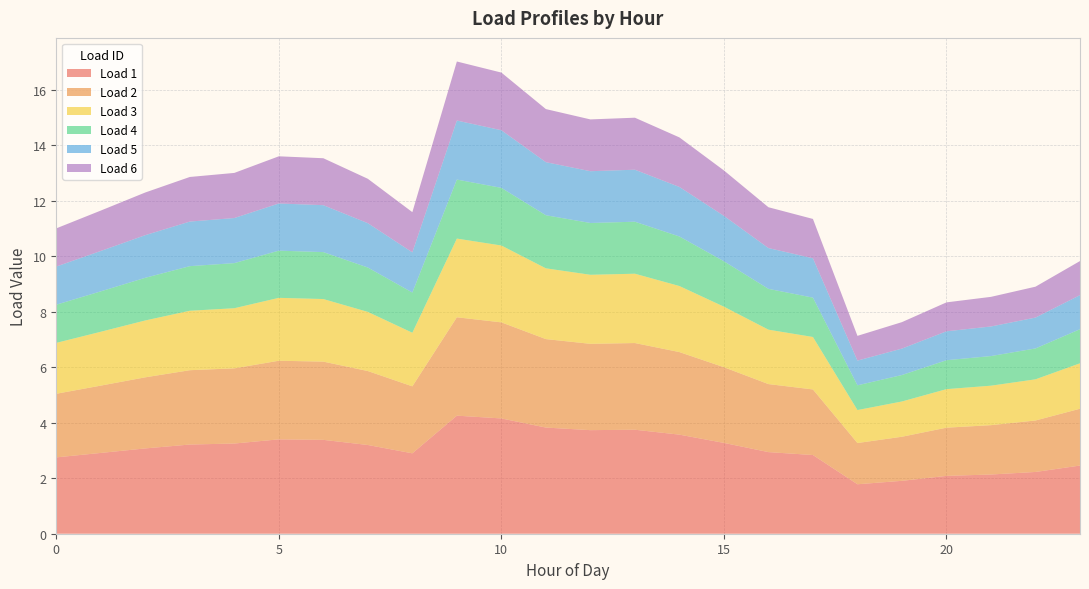

Reading right to left, extract all data points from this chart.

Load 1: 2.5	2.2	2.1	2.1	1.9	1.8	2.8	2.9	3.3	3.6	3.7	3.7	3.8	4.2	4.3	2.9	3.2	3.4	3.4	3.2	3.2	3.1	2.9	2.7
Load 2: 2.0	1.9	1.8	1.7	1.6	1.5	2.4	2.4	2.7	3.0	3.1	3.1	3.2	3.5	3.5	2.4	2.7	2.8	2.8	2.7	2.7	2.6	2.4	2.3
Load 3: 1.6	1.5	1.4	1.4	1.3	1.2	1.9	2.0	2.2	2.4	2.5	2.5	2.5	2.8	2.8	1.9	2.1	2.3	2.3	2.2	2.1	2.0	1.9	1.8
Load 4: 1.2	1.1	1.1	1.0	1.0	0.9	1.4	1.5	1.6	1.8	1.9	1.9	1.9	2.1	2.1	1.4	1.6	1.7	1.7	1.6	1.6	1.5	1.5	1.4
Load 5: 1.2	1.1	1.1	1.0	1.0	0.9	1.4	1.5	1.6	1.8	1.9	1.9	1.9	2.1	2.1	1.4	1.6	1.7	1.7	1.6	1.6	1.5	1.5	1.4
Load 6: 1.2	1.1	1.1	1.0	1.0	0.9	1.4	1.5	1.6	1.8	1.9	1.9	1.9	2.1	2.1	1.4	1.6	1.7	1.7	1.6	1.6	1.5	1.5	1.4